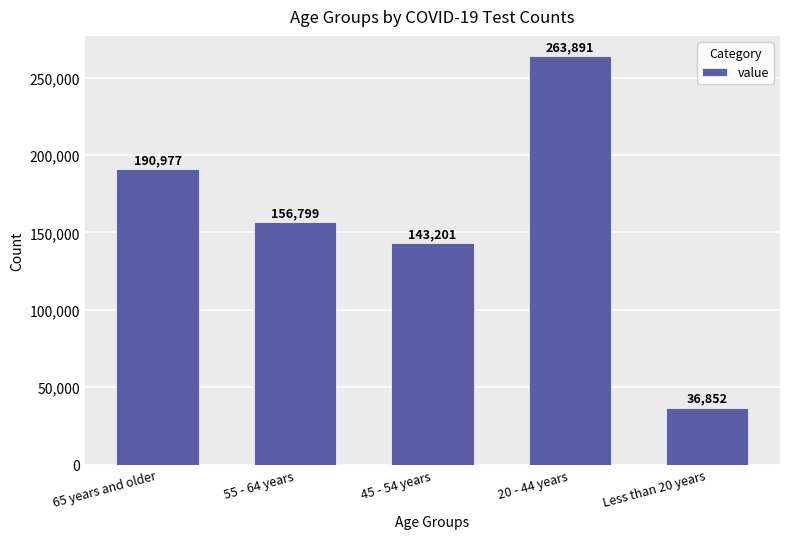

What is the change in value from 55 - 64 years to 20 - 44 years?

+107092